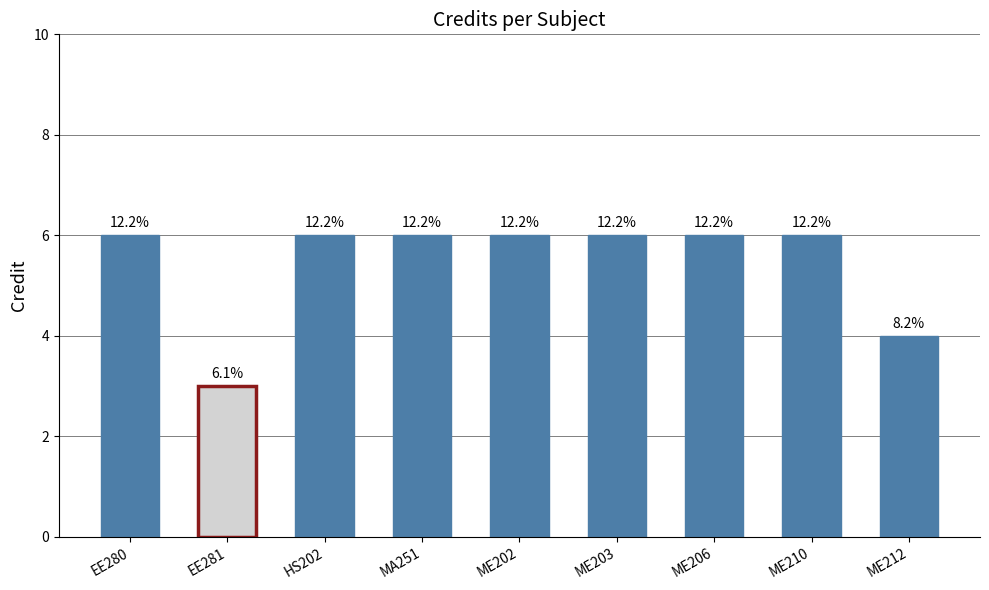

At which label is the value closest to 4?

ME212